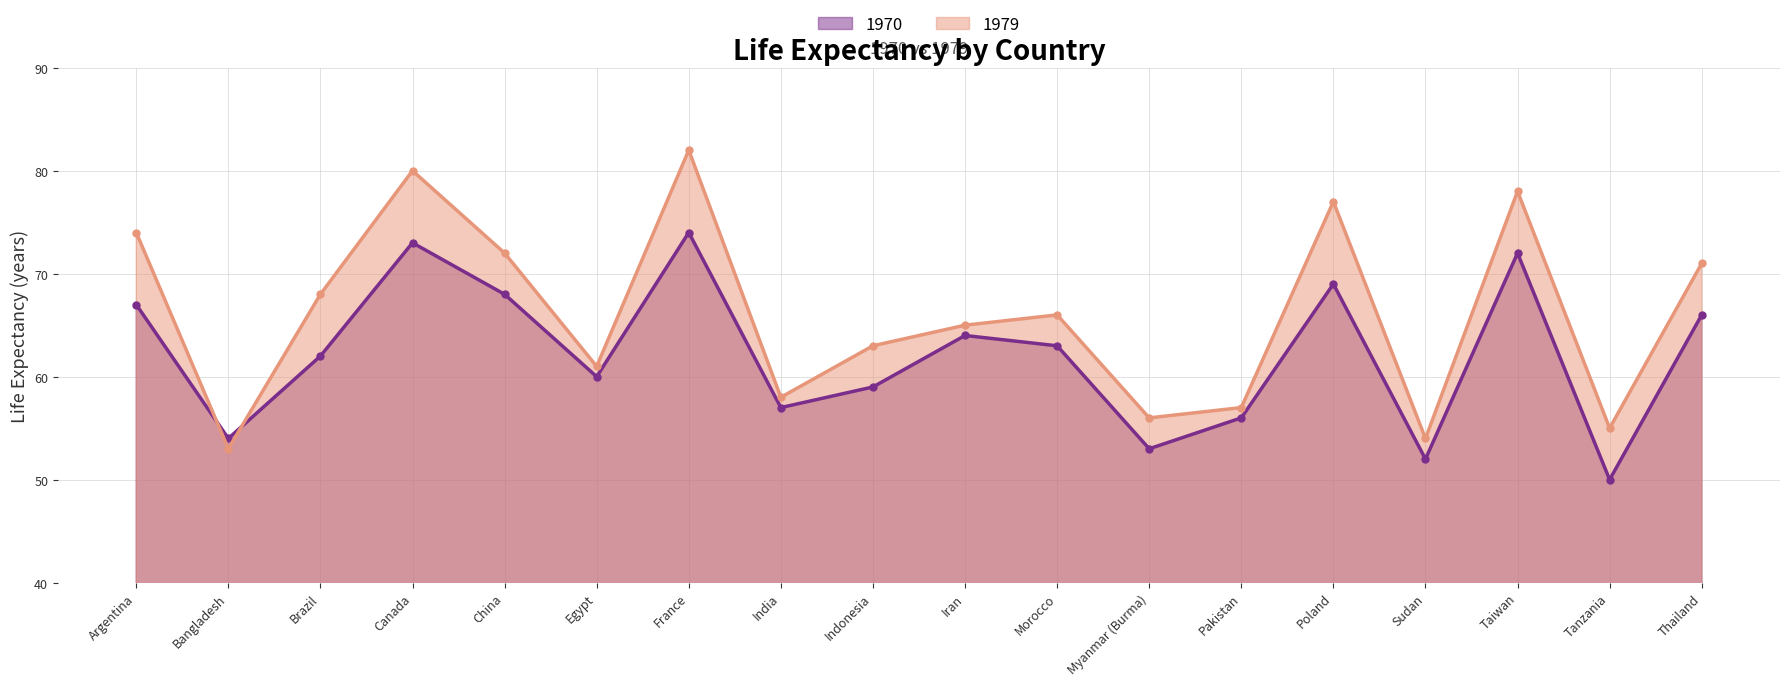

How many interior local valleys does the 1979 series have?

6